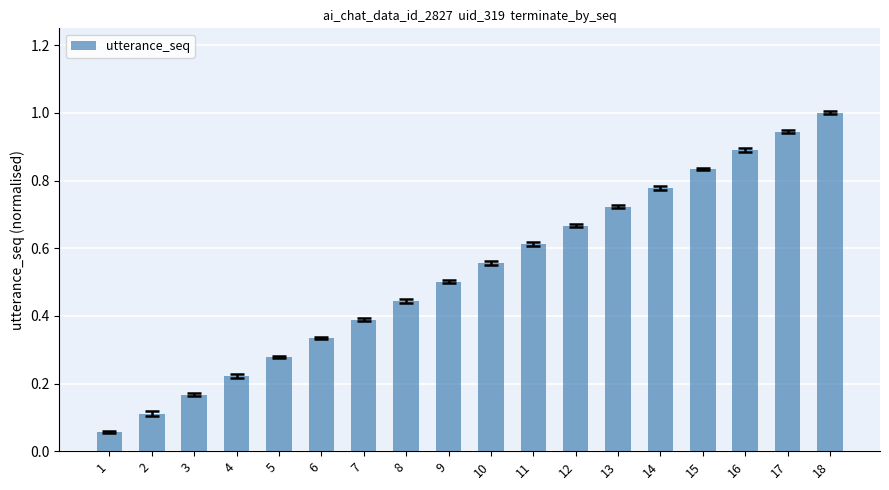

The value at 13 is 0.3. True or false?

False